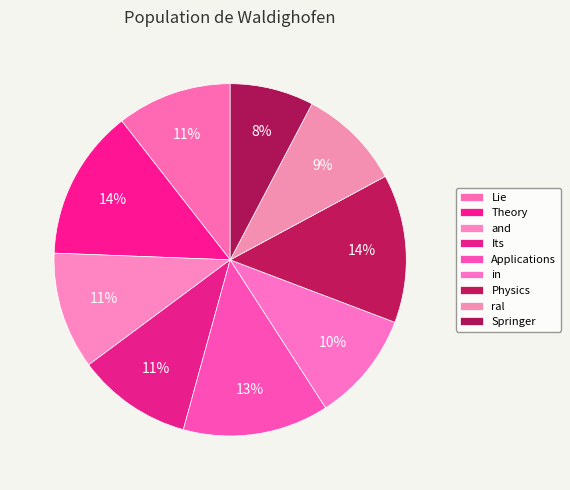

Count the number of slices in the pie.

9